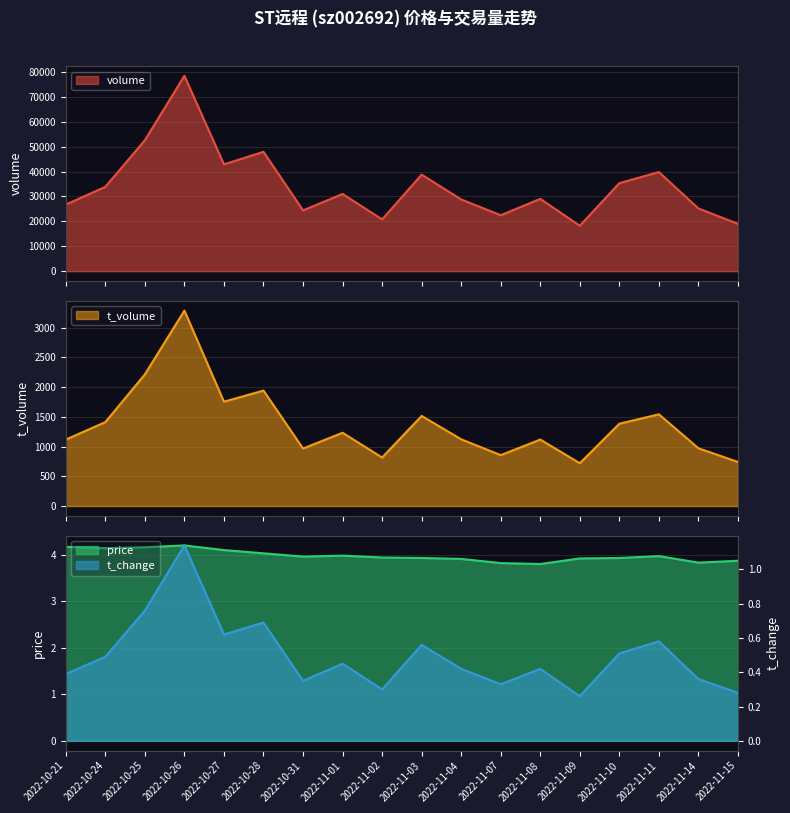

What is the sum of all price values?

71.7